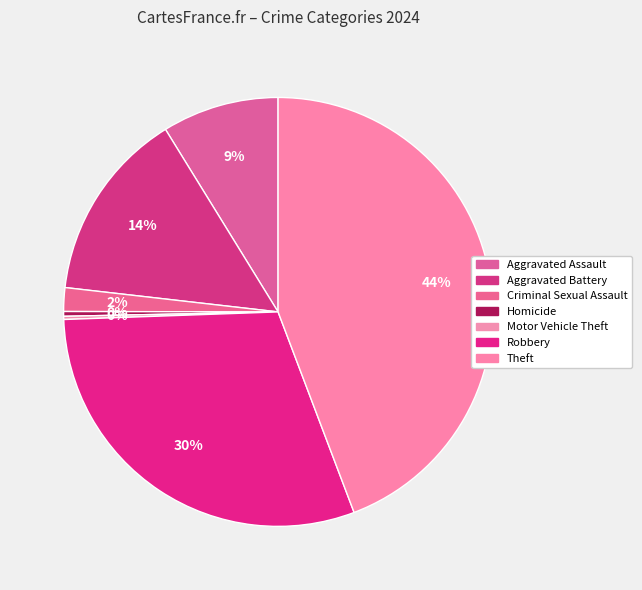

To the nearest percent, what is the average slice percentage?

14%